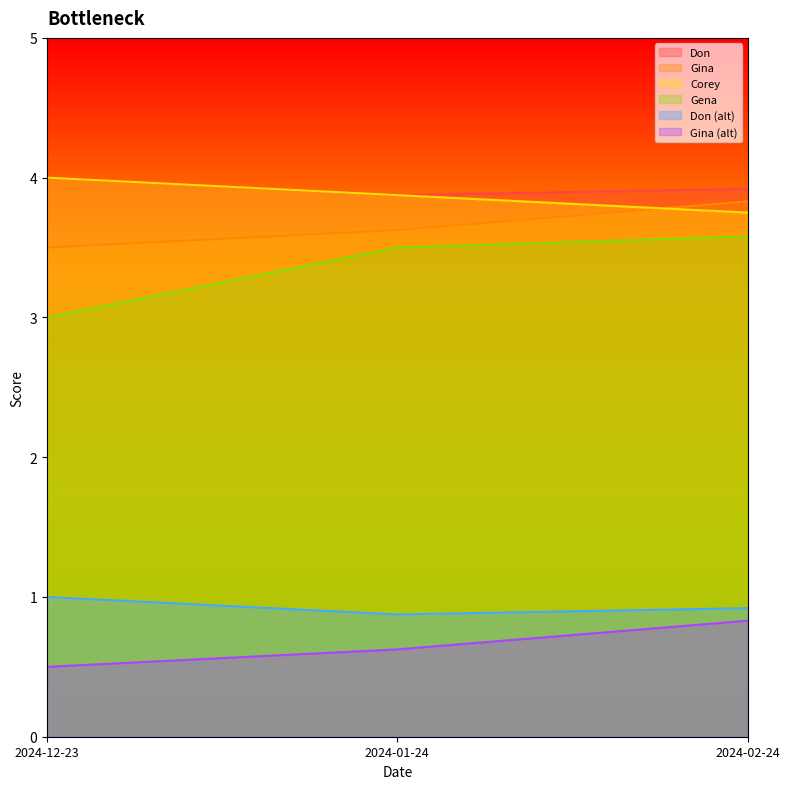

The Don series shows 1.0 at 2024-12-23. True or false?

False